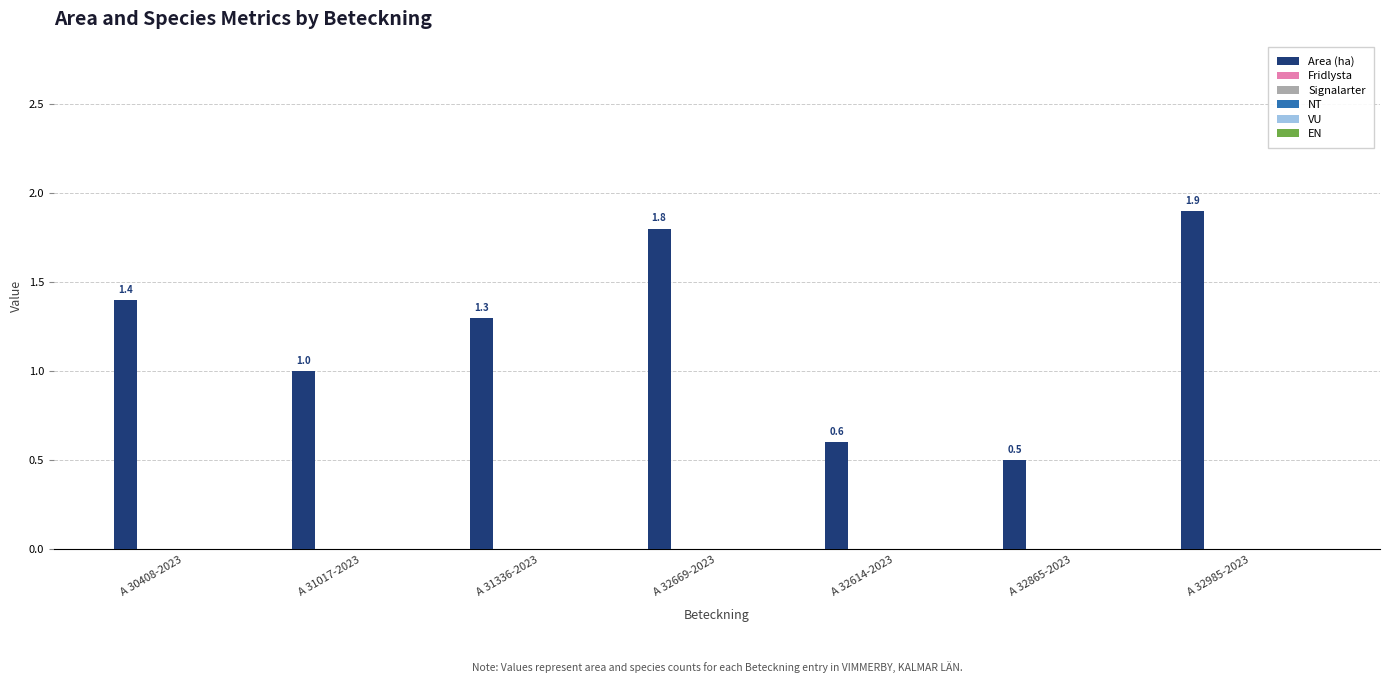

Reading left to right, transcribe all the data shown in this chart.

1.4	1.0	1.3	1.8	0.6	0.5	1.9